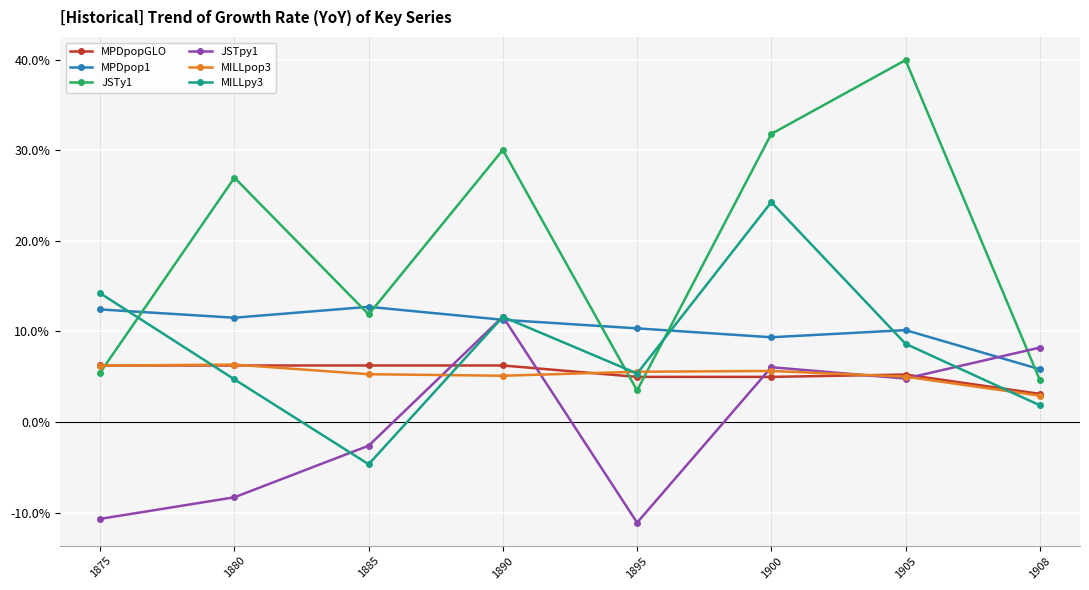

Does the chart have visible grid lines?

Yes